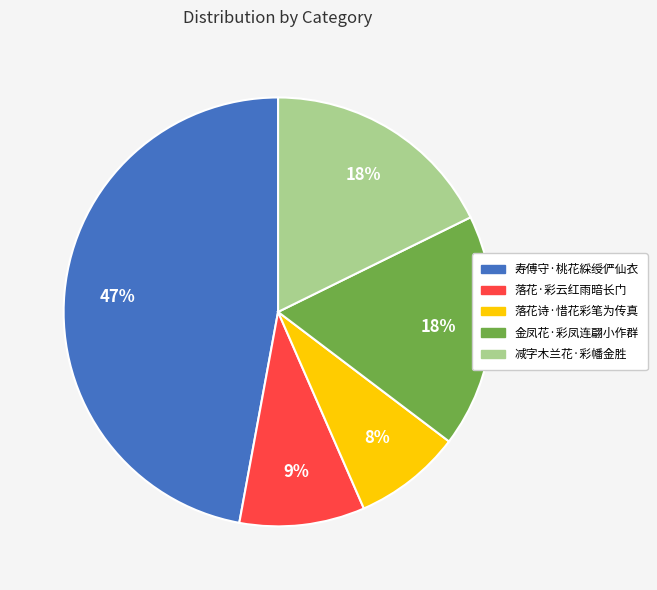

Is it true that 寿傅守·桃花綵绶俨仙衣 is 47% of the pie?

True